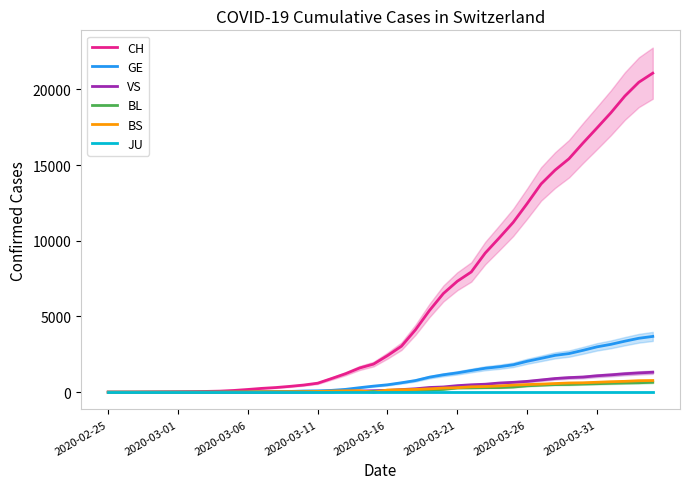

Reading right to left, extract all data points from this chart.

CH: 21065	20465	19552	18451	17442	16449	15416	14662	13749	12452	11210	10185	9187	7939	7326	6515	5388	4116	3037	2415	1856	1598	1222	904	595	473	385	308	253	181	116	71	52	36	26	19	12	6	2	1
GE: 3683	3561	3369	3161	2994	2764	2550	2433	2234	2041	1809	1679	1582	1432	1276	1150	991	769	623	490	401	298	188	121	90	79	49	40	30	18	13	9	9	7	7	5	3	1	1	0
VS: 1319	1273	1218	1145	1085	1000	964	902	808	715	651	606	527	490	433	346	311	225	173	116	98	76	53	30	22	17	12	7	0	6	5	4	3	3	2	1	1	0	0	0
BL: 656	625	610	588	561	539	511	502	466	422	341	306	302	289	282	184	134	116	89	76	54	47	42	26	26	22	20	19	15	6	6	2	2	2	2	2	1	0	0	0
BS: 771	758	718	691	657	621	609	573	534	505	466	414	376	358	299	272	222	182	165	144	0	100	92	73	49	33	28	24	21	15	8	3	3	1	1	1	1	1	0	0
JU: 0	0	0	0	0	0	0	0	0	0	0	0	0	0	0	0	0	0	0	0	0	0	0	0	0	0	0	0	0	0	0	0	0	0	0	0	0	0	0	0